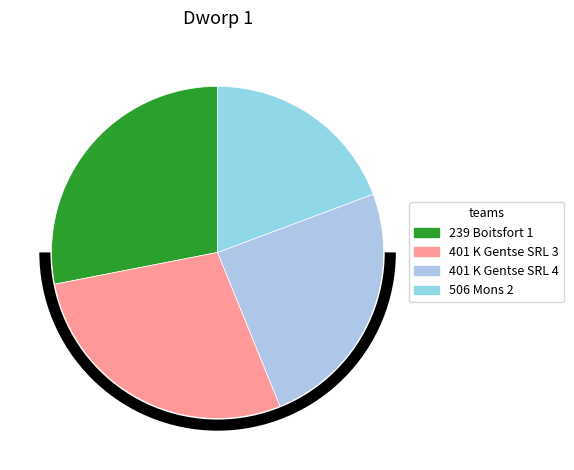

How many segments does this pie chart have?

4